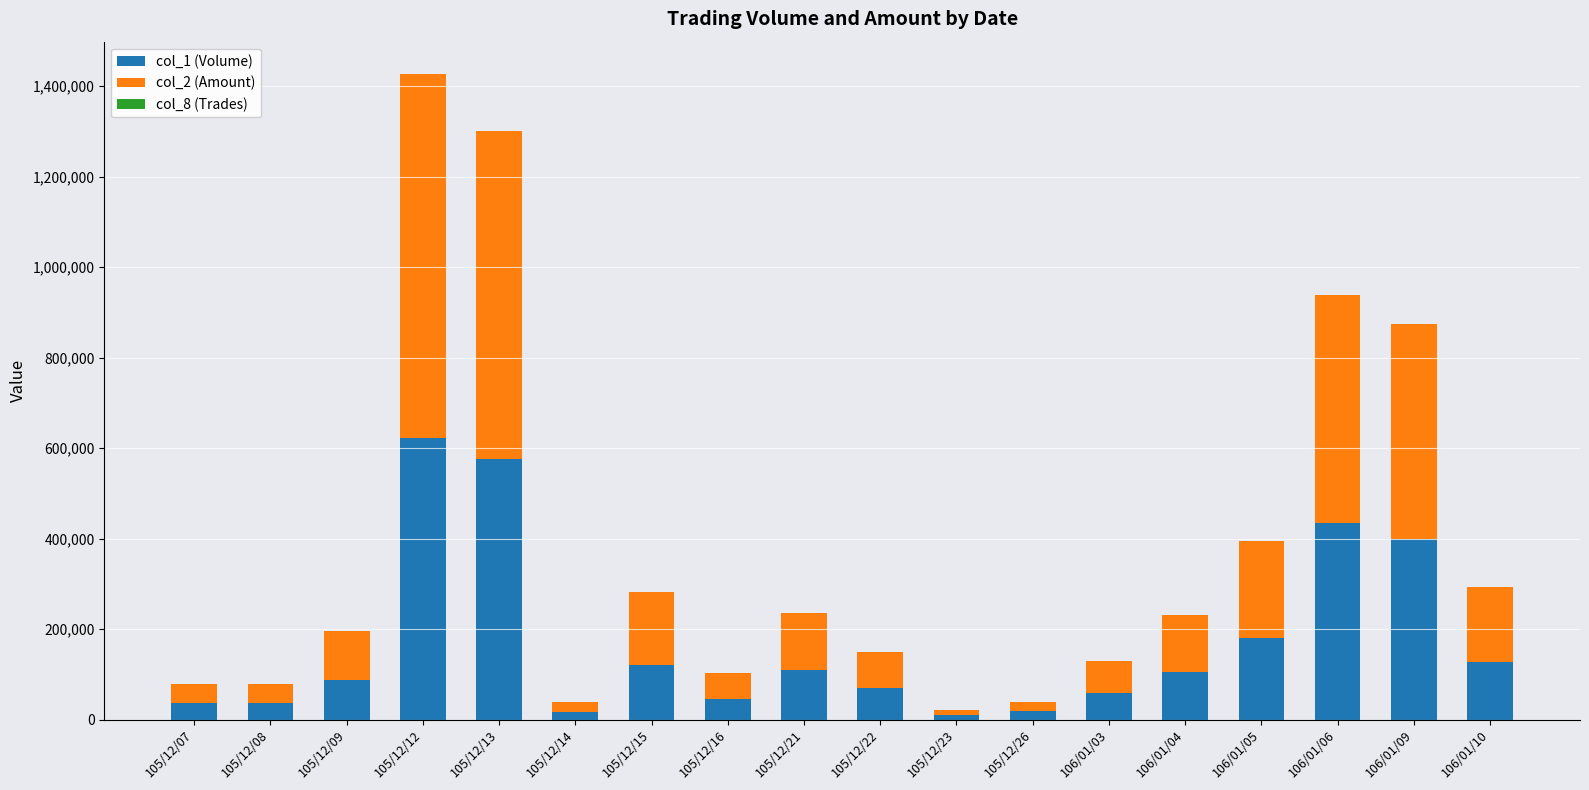

At which label does col_1 (Volume) first exceed 106000?

105/12/12